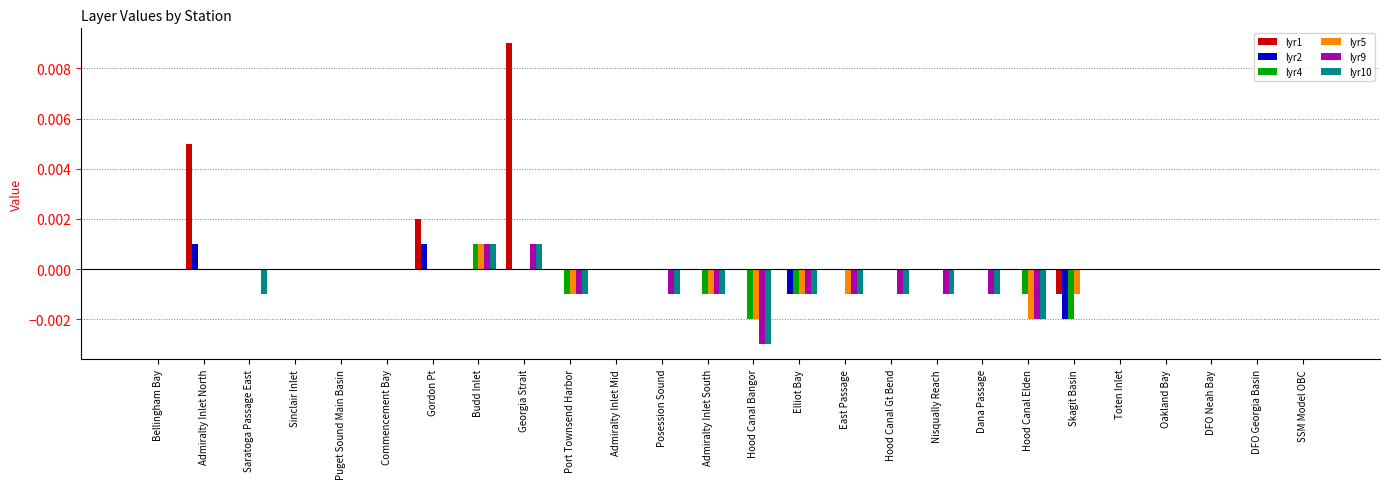

Are the bars grouped side by side (vs. stacked)?

Yes